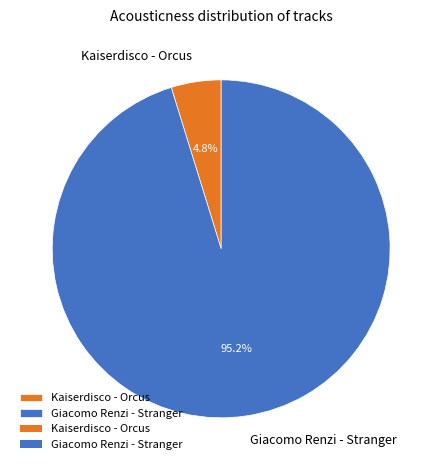

Which category has the biggest portion of the pie?

Giacomo Renzi - Stranger